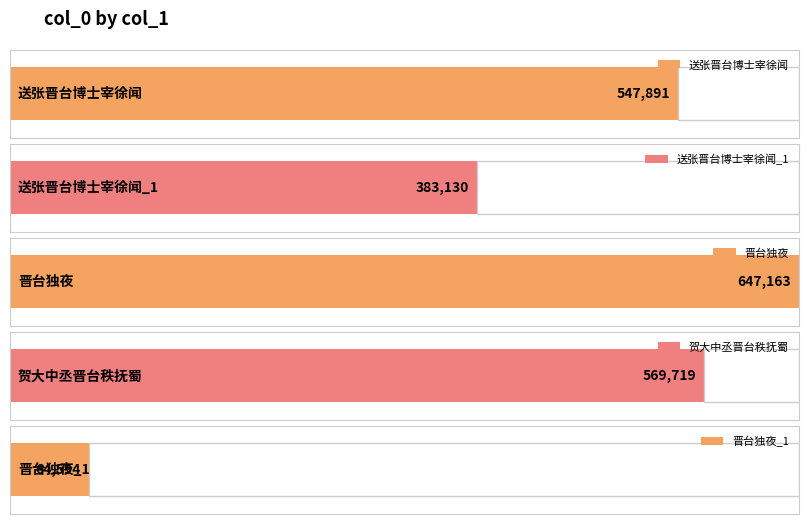

Reading left to right, list all the values displayed in this chart.

547891	383130	647163	569719	64594